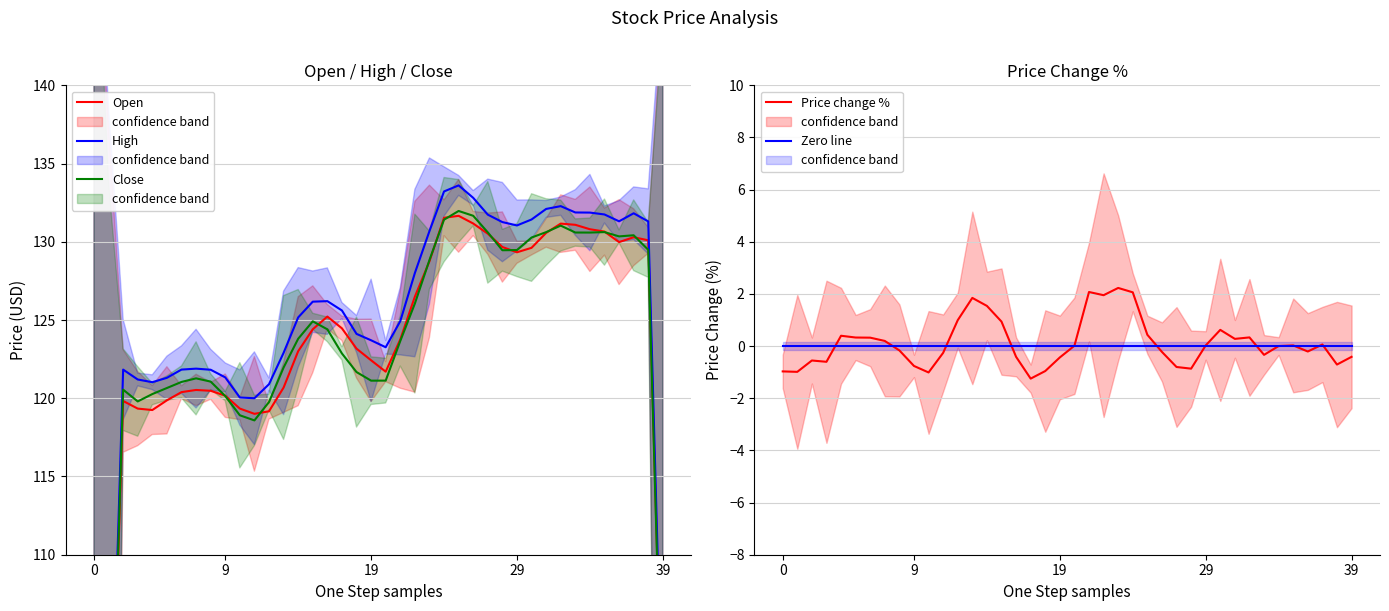

What is the lowest value of the Price change % series?

-1.2